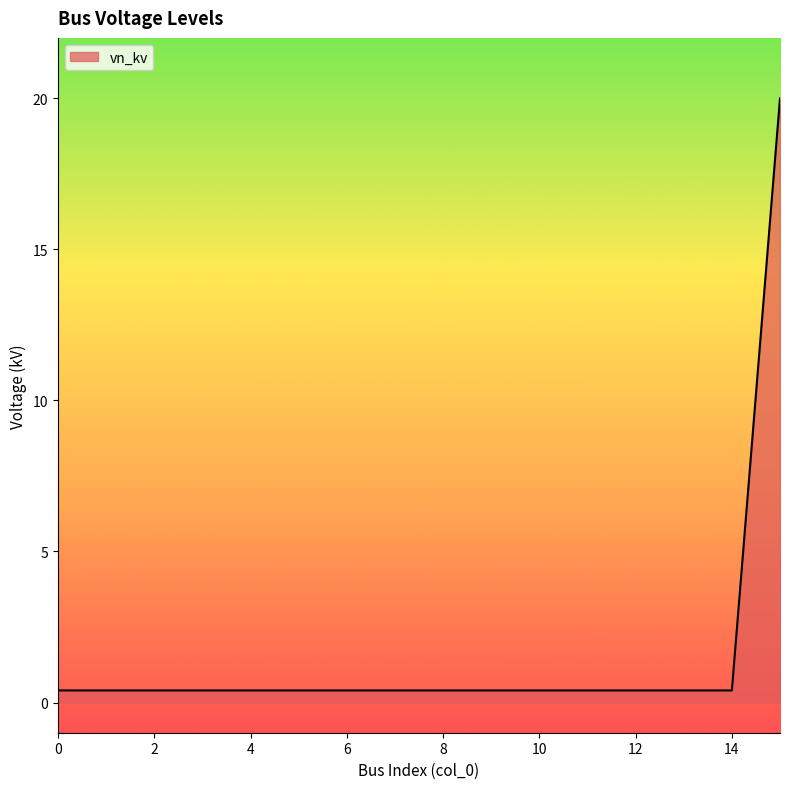

What is the difference between the maximum and minimum values?

19.6